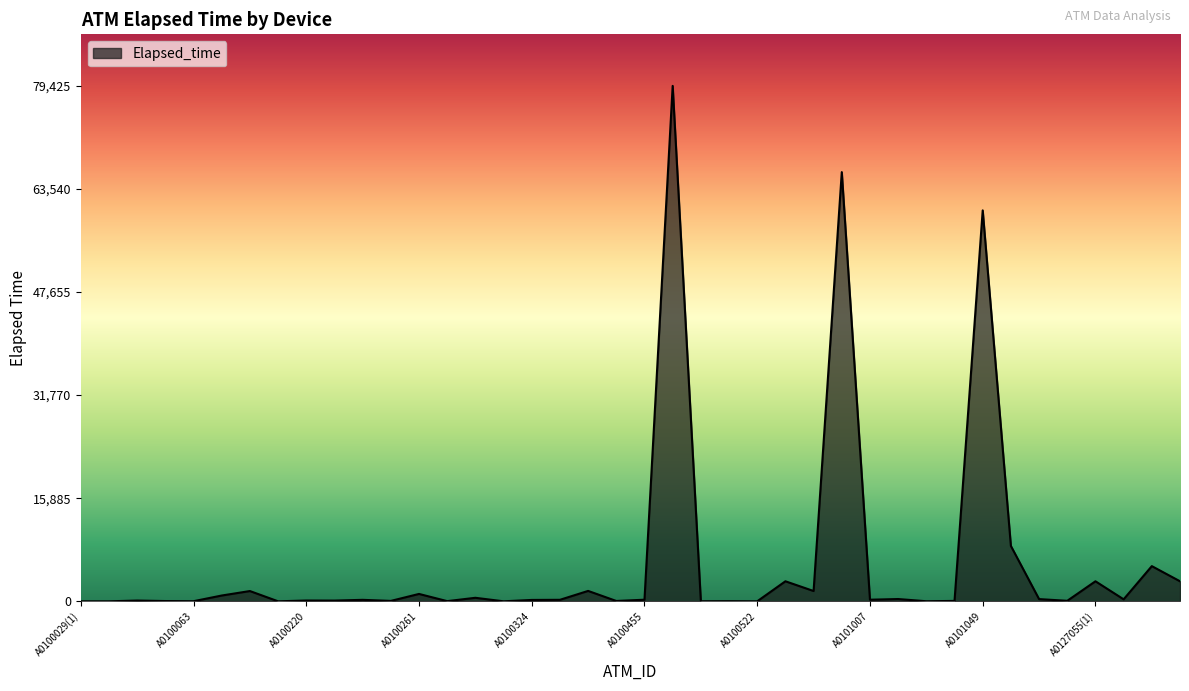

What is the greatest value displayed?

79425